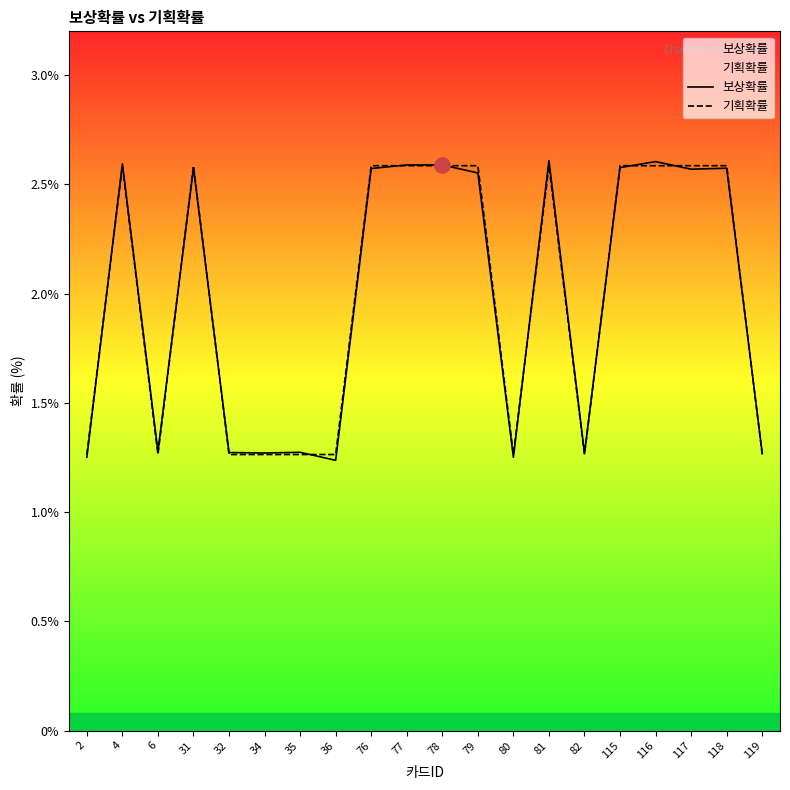

At which category is the sum across all series the highest?

81